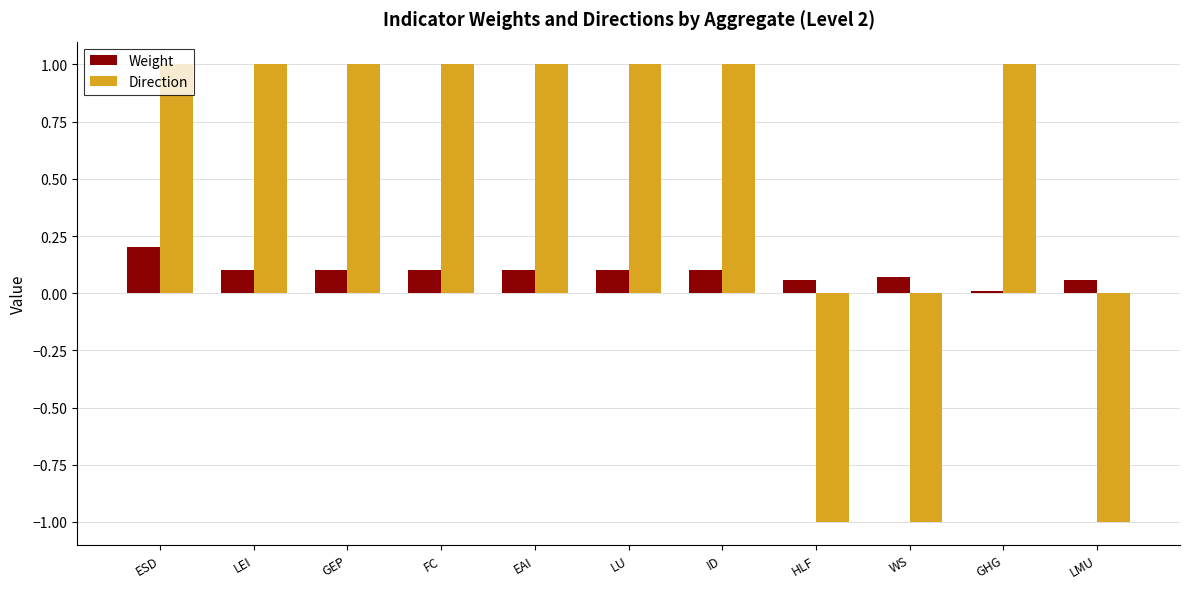

What is the approximate value of Direction at LMU?

-1.0